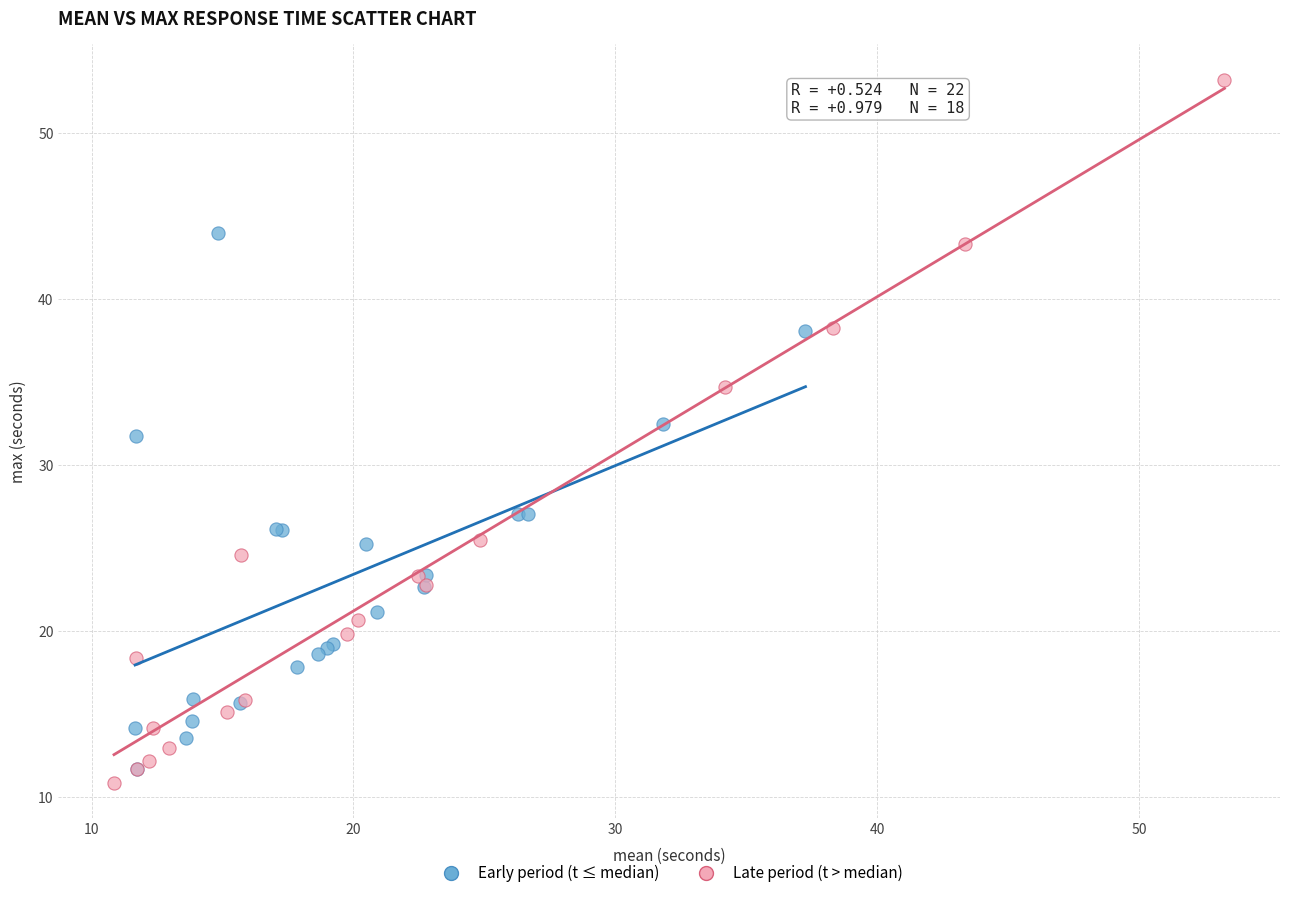

Which series contains the highest Y value?

Late period (t > median)